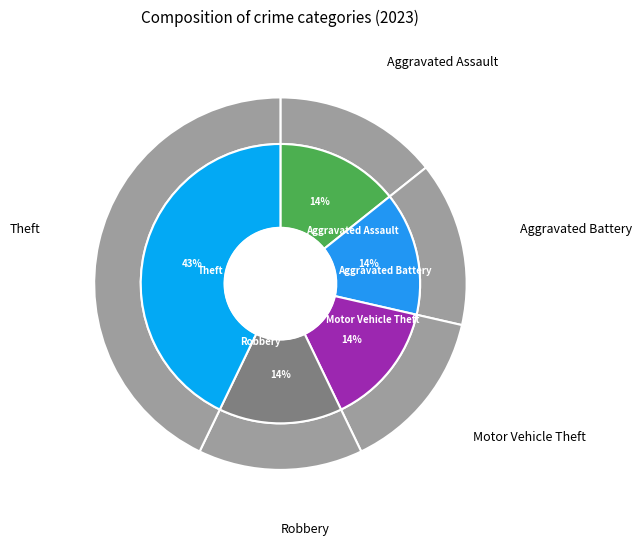

The Aggravated Assault slice represents 5% of the pie. True or false?

False